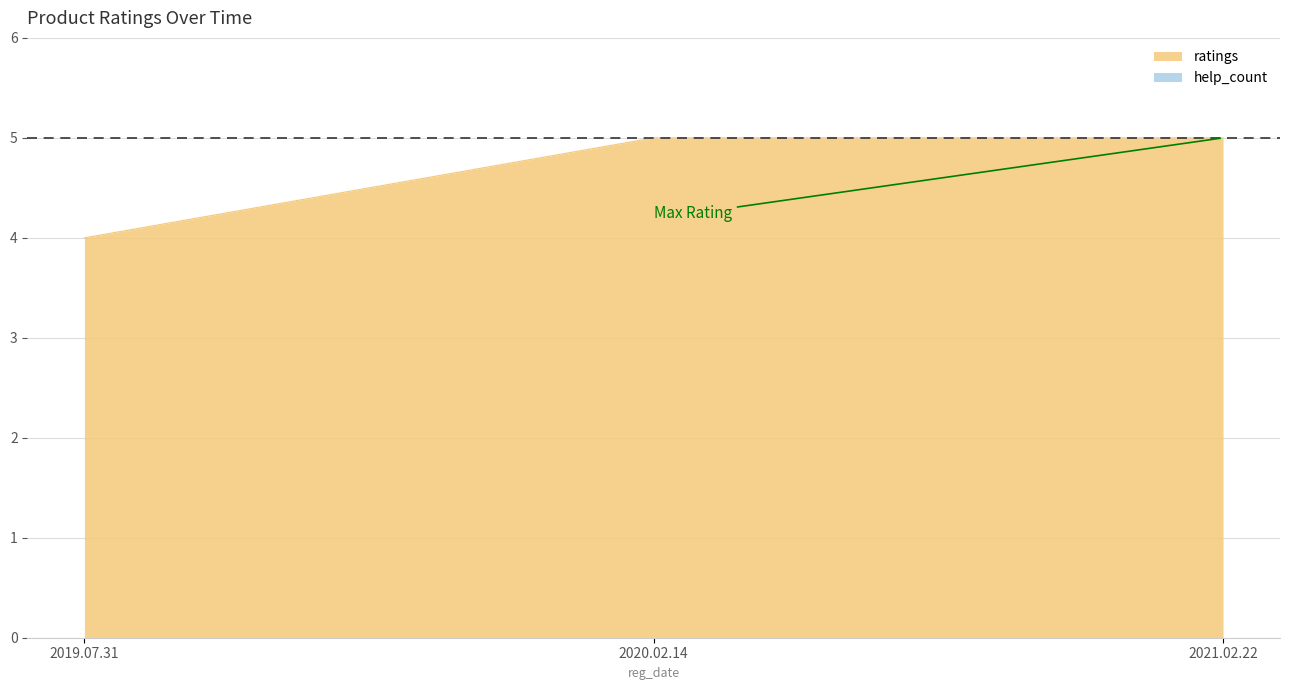

At which category does the chart reach its minimum across all series?

2019.07.31